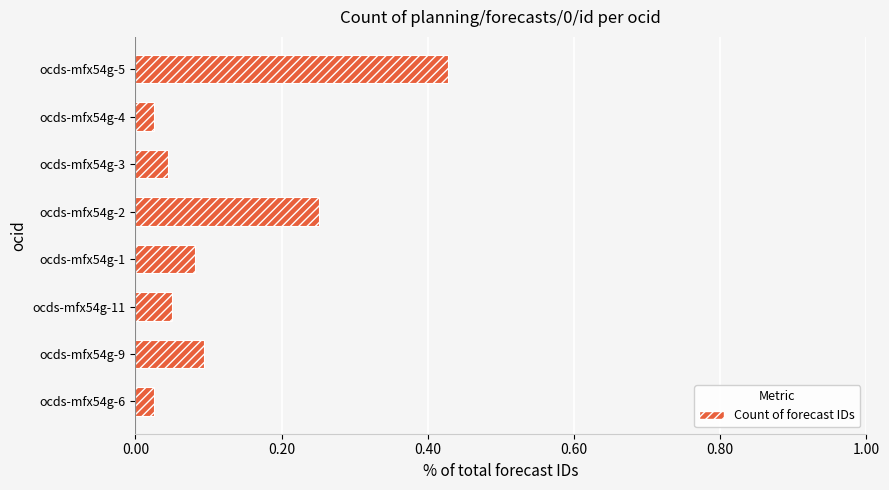

Does the chart contain any negative values?

No